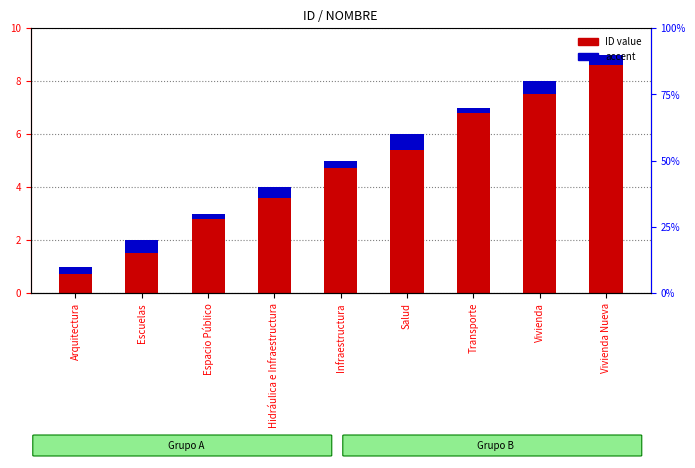

How many values in the ID value series exceed 5?

4